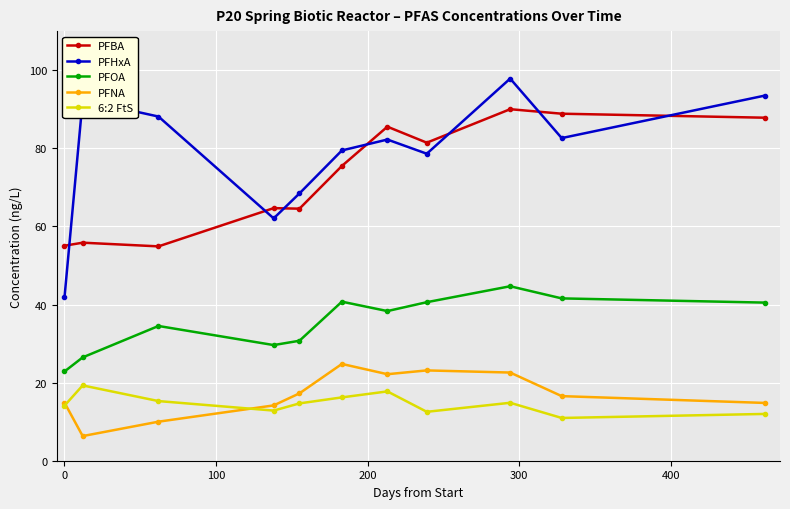

True or false: 6:2 FtS has more than 2 interior local peaks.

True